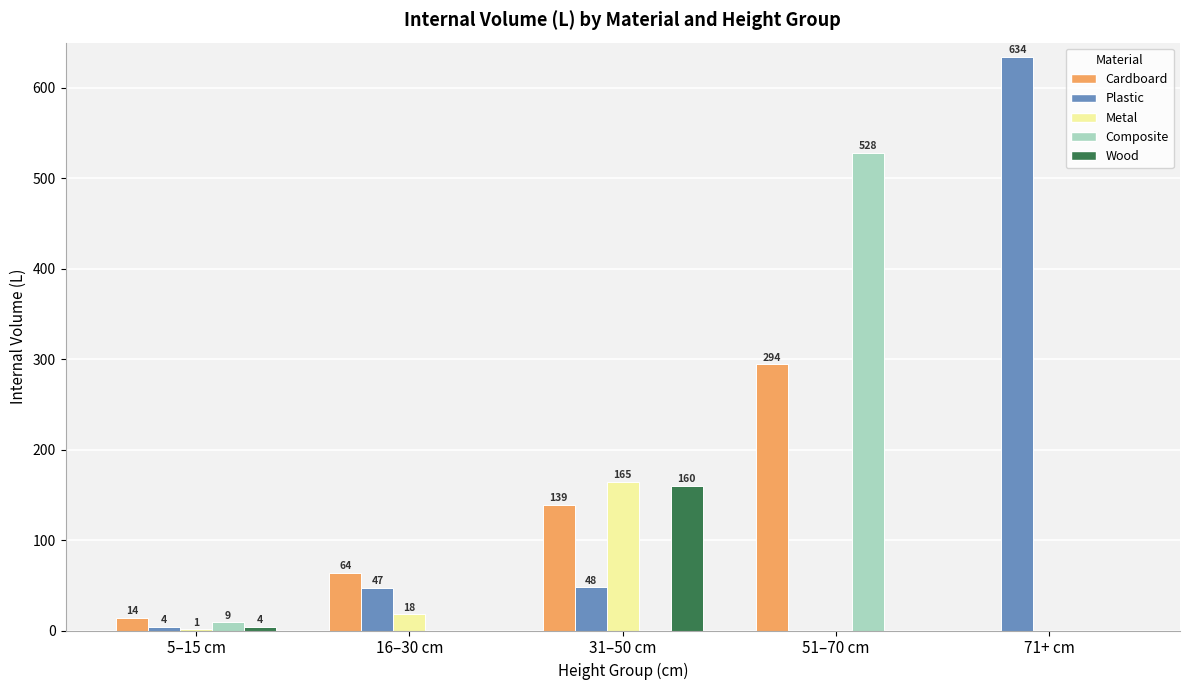

Is the value of Wood at 31–50 cm greater than the value of Plastic at 16–30 cm?

Yes